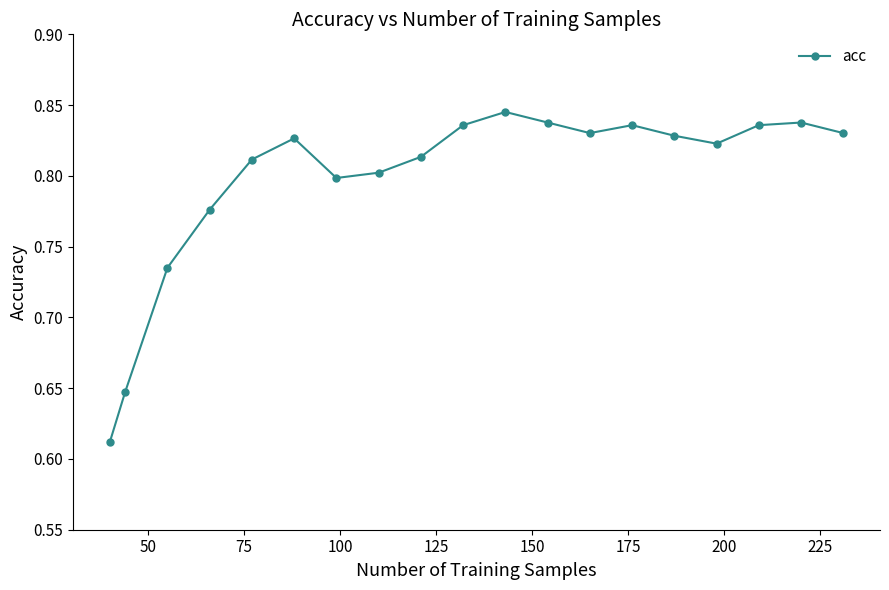

What is the sum of all values?

15.2